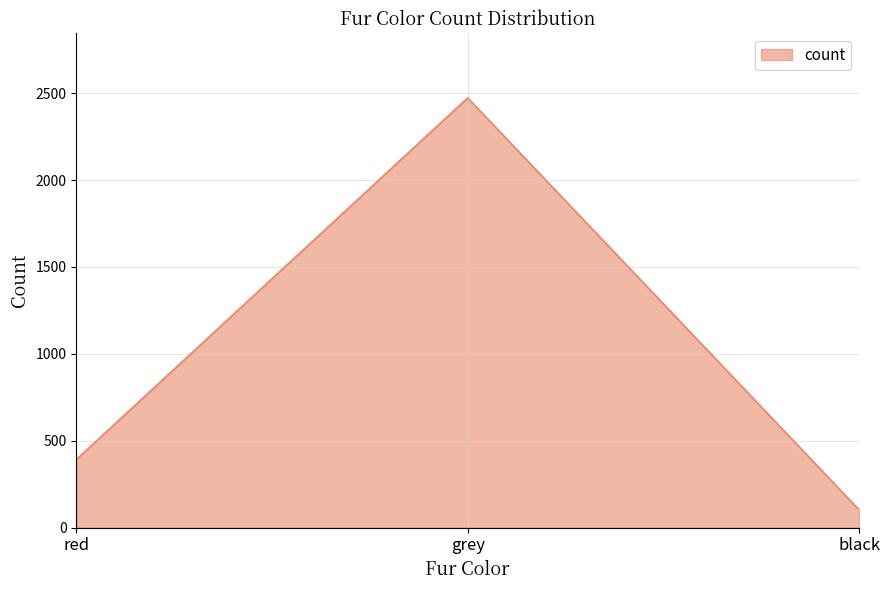

Read the value at grey.

2473